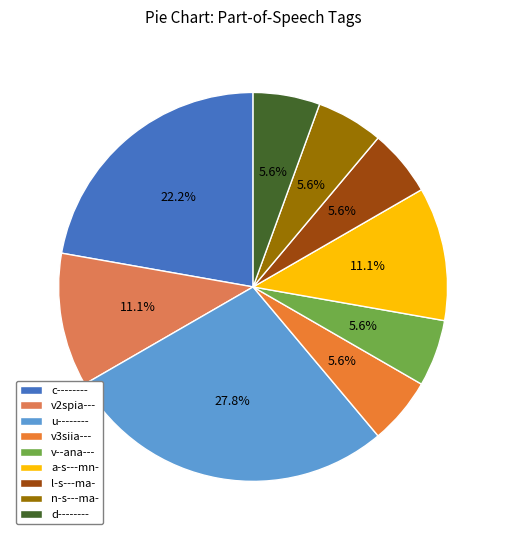

To the nearest percent, what is the difference between the c-------- and v--ana--- slice percentages?

17%